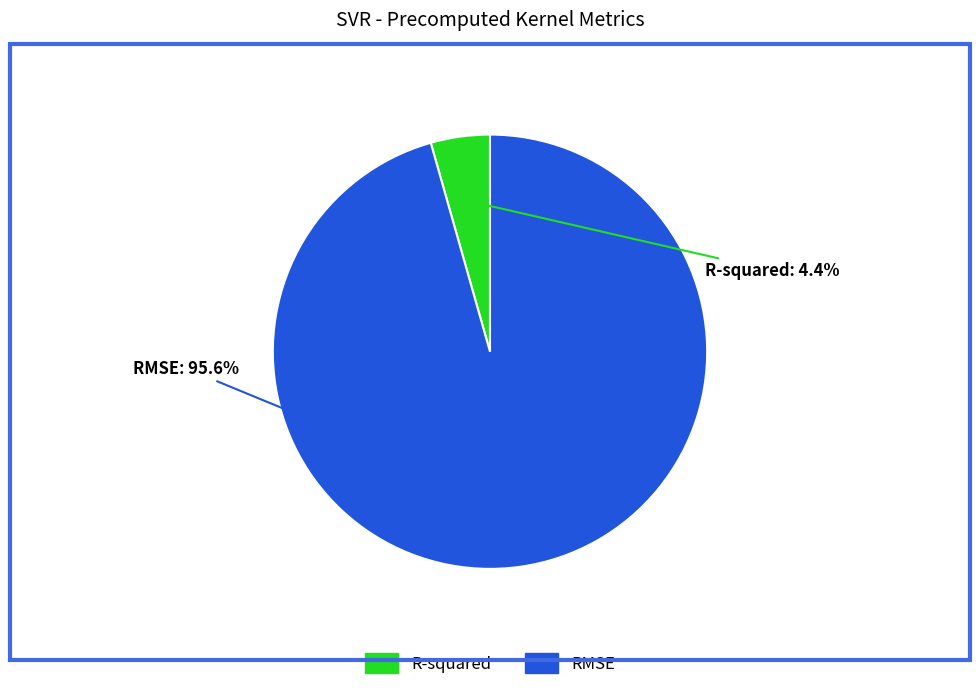

Do R-squared and RMSE together represent more than half of the pie?

Yes